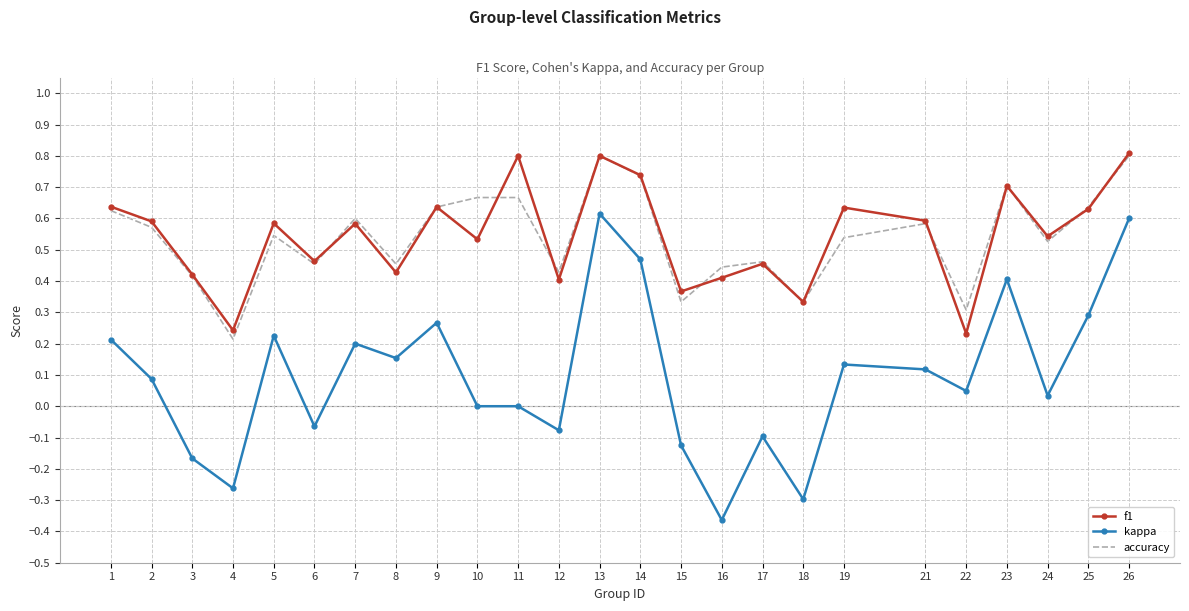

Count the number of categories in the chart.

25